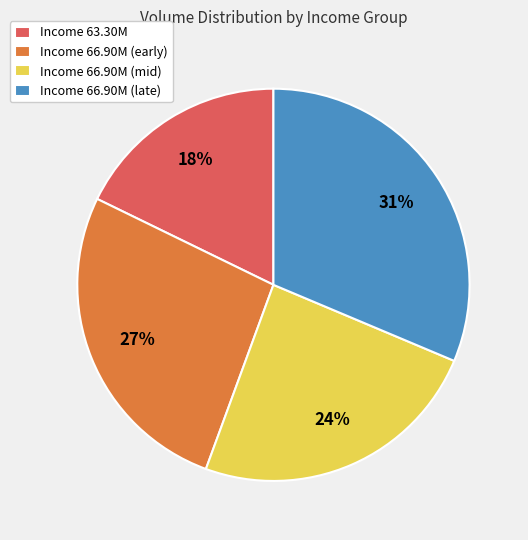

Is it true that Income 66.90M (early) is 27% of the pie?

True